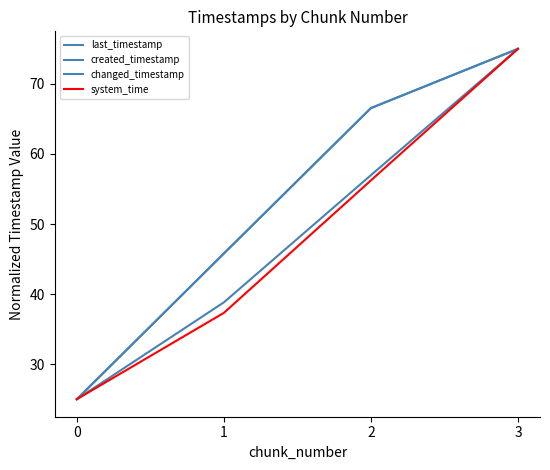

The system_time series shows 20.4 at 1. True or false?

False